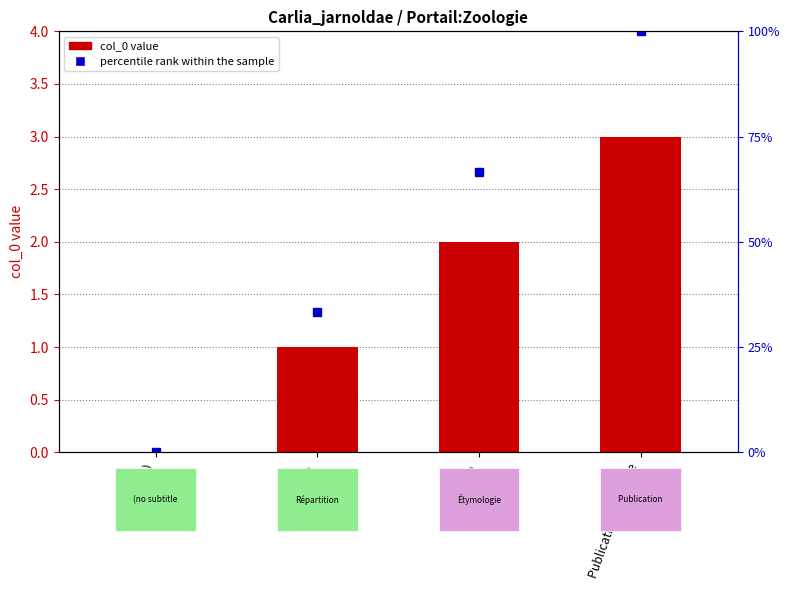

How many data points in percentile rank within the sample are above 66?

2